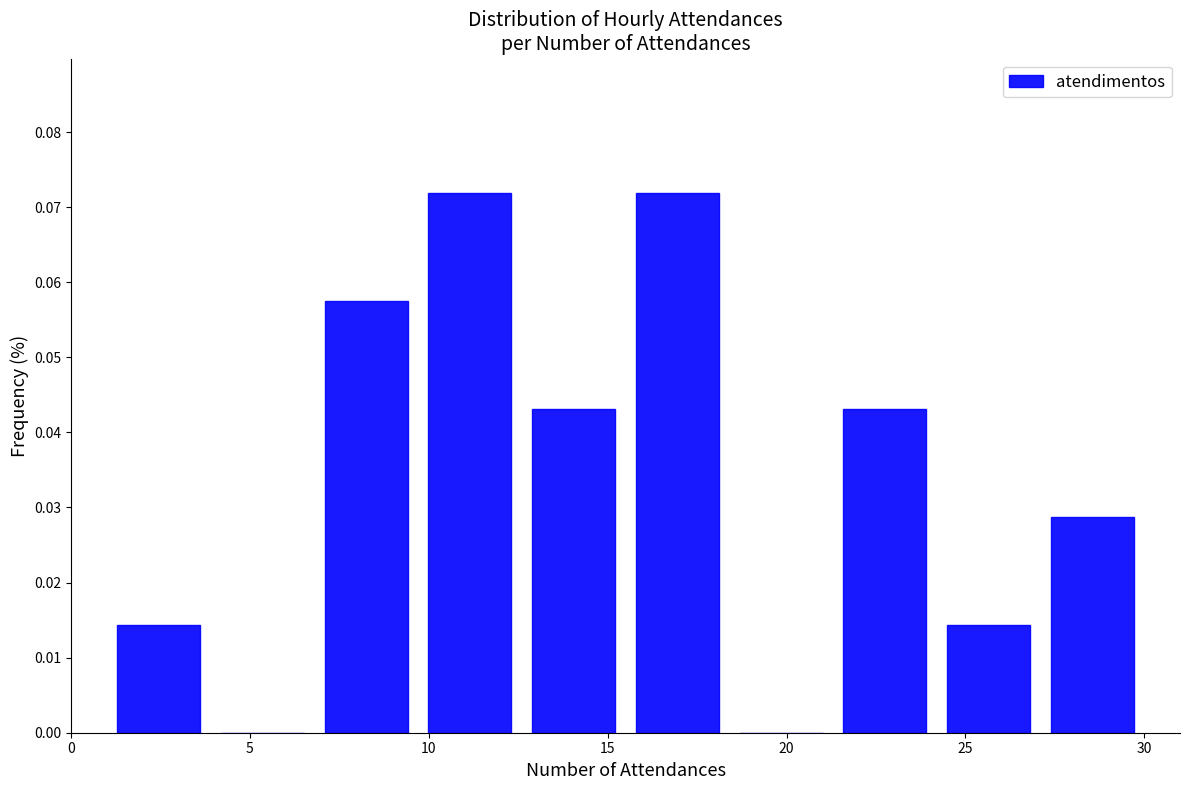

Reading left to right, list every bar in this chart as the range it spans on the x-axis followed by its height. Neither the bar edges nor the heights are printed on the chart, so give them approximately, as read against the axes.

1.0 to 3.9: 0.014
3.9 to 6.8: 0
6.8 to 9.7: 0.057
9.7 to 12.6: 0.072
12.6 to 15.5: 0.043
15.5 to 18.4: 0.072
18.4 to 21.3: 0
21.3 to 24.2: 0.043
24.2 to 27.1: 0.014
27.1 to 30.0: 0.029